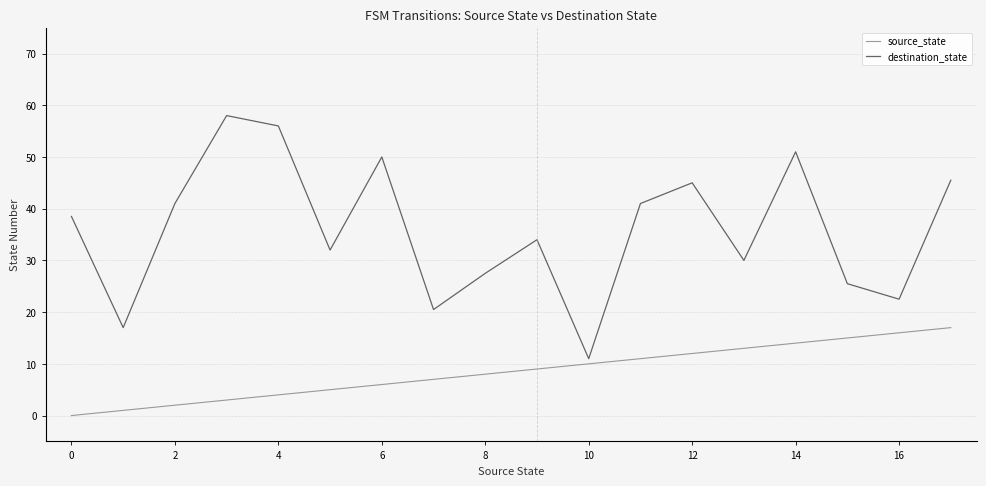

How many values in source_state are above zero?

17